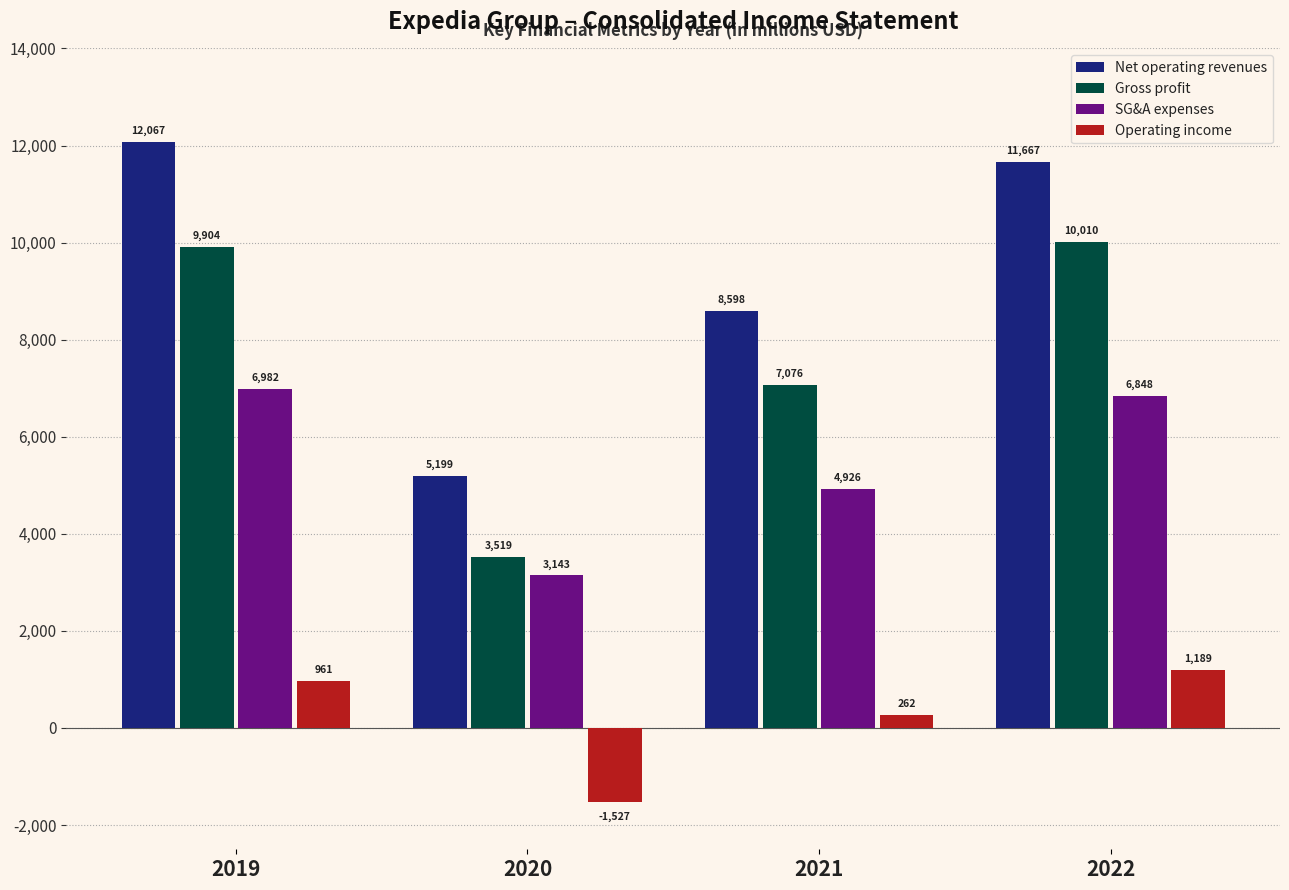

Reading left to right, list all the values displayed in this chart.

Net operating revenues: 2019=12067	2020=5199	2021=8598	2022=11667
Gross profit: 2019=9904	2020=3519	2021=7076	2022=10010
SG&A expenses: 2019=6982	2020=3143	2021=4926	2022=6848
Operating income: 2019=961	2020=-1527	2021=262	2022=1189